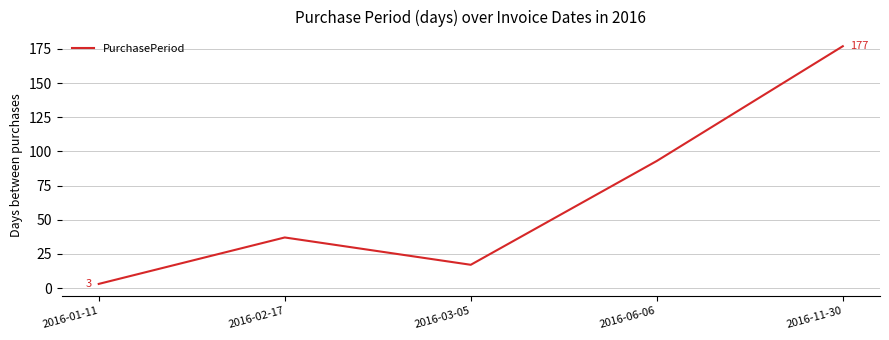

What is the greatest value displayed?

177